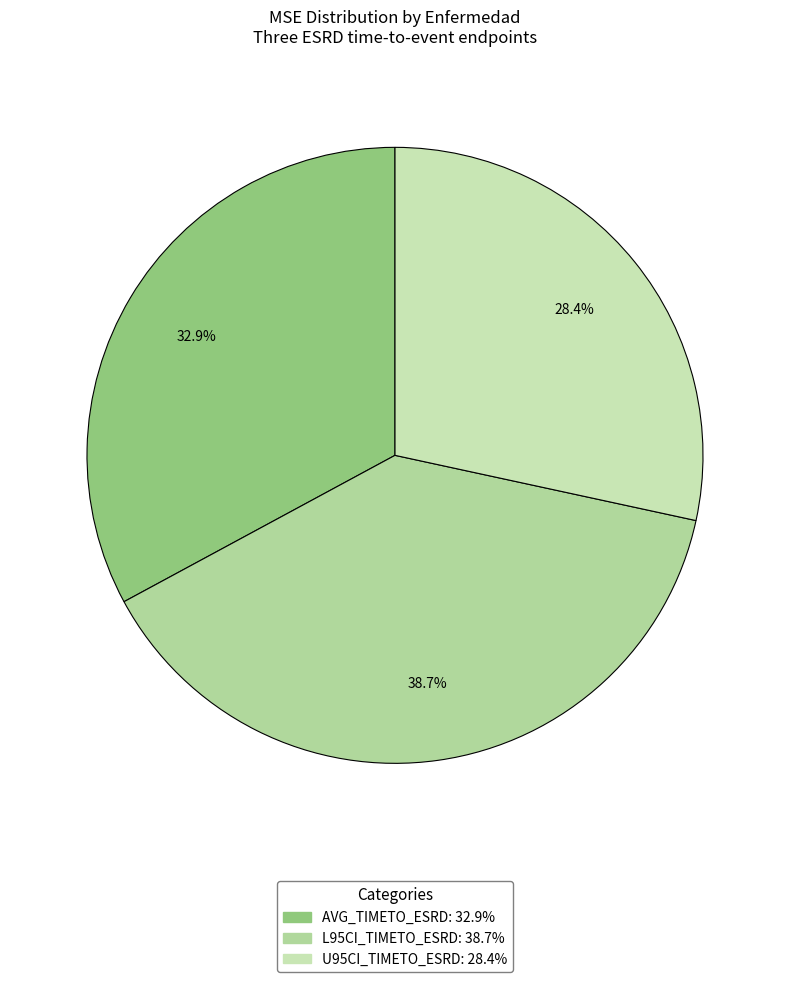

Combined, what portion of the pie is AVG_TIMETO_ESRD and L95CI_TIMETO_ESRD?

71.6%